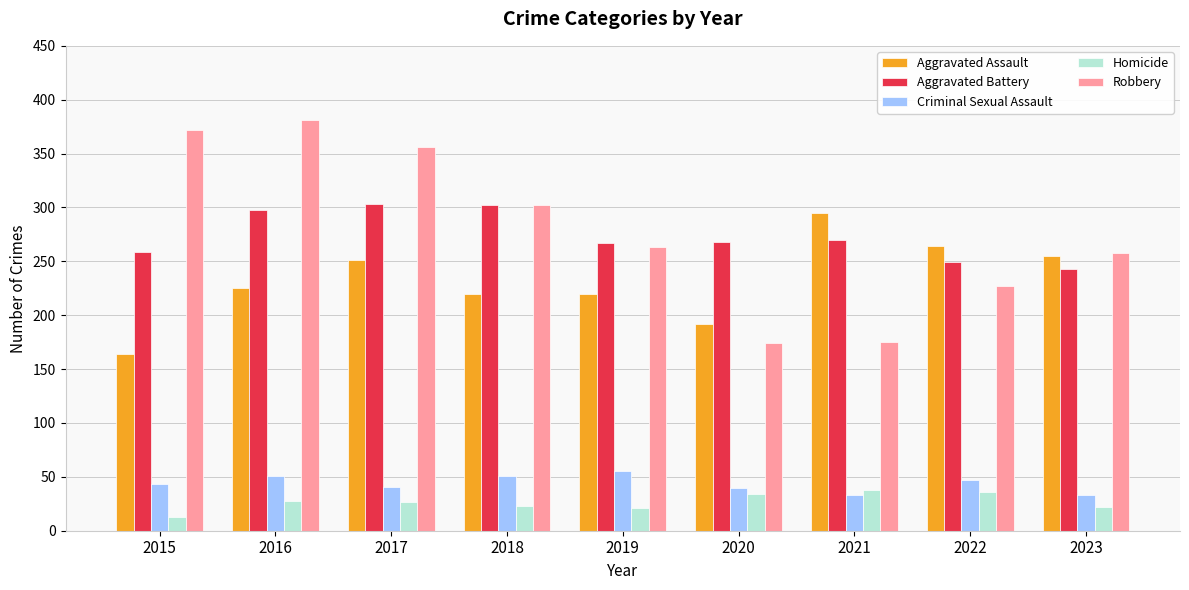

Is the value of Aggravated Assault at 2020 greater than the value of Robbery at 2020?

Yes